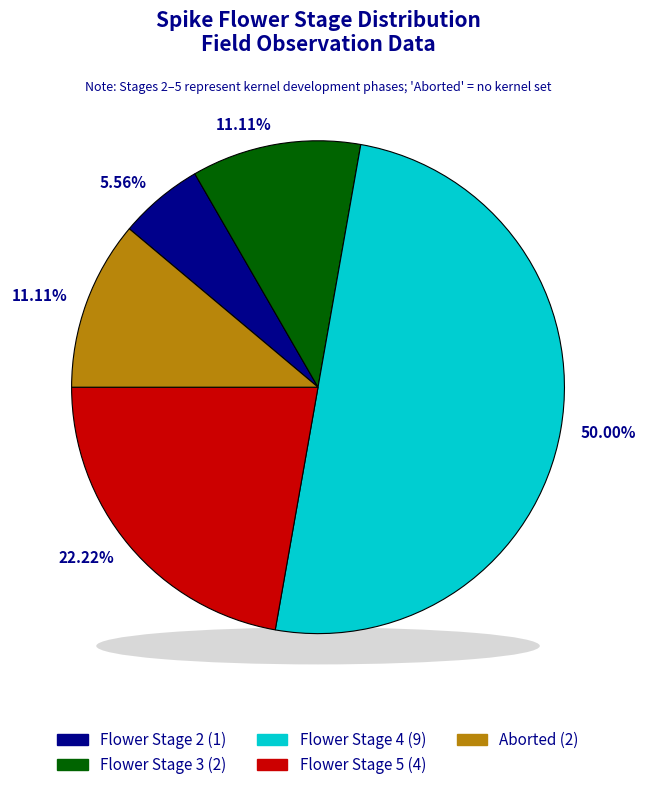

Is 4 the majority of the pie?

No